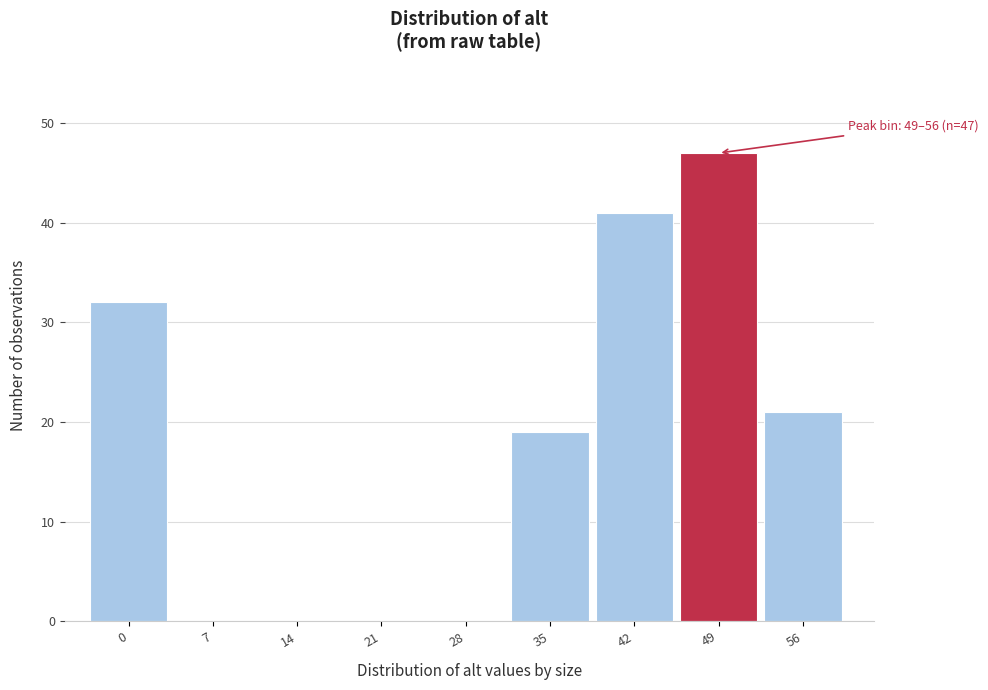

Reading left to right, transcribe all the data shown in this chart.

0=32	7=0	14=0	21=0	28=0	35=19	42=41	49=47	56=21